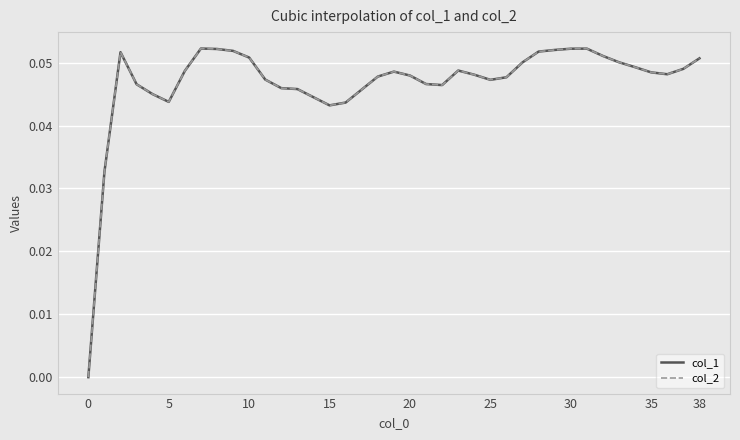

Reading left to right, what are all the values shown in this chart?

col_1: 0.0	0.0	0.1	0.0	0.0	0.0	0.0	0.1	0.1	0.1	0.1	0.0	0.0	0.0	0.0	0.0	0.0	0.0	0.0	0.0	0.0	0.0	0.0	0.0	0.0	0.0	0.0	0.1	0.1	0.1	0.1	0.1	0.1	0.1	0.0	0.0	0.0	0.0	0.1
col_2: 0.0	0.0	0.1	0.0	0.0	0.0	0.0	0.1	0.1	0.1	0.1	0.0	0.0	0.0	0.0	0.0	0.0	0.0	0.0	0.0	0.0	0.0	0.0	0.0	0.0	0.0	0.0	0.1	0.1	0.1	0.1	0.1	0.1	0.1	0.0	0.0	0.0	0.0	0.1